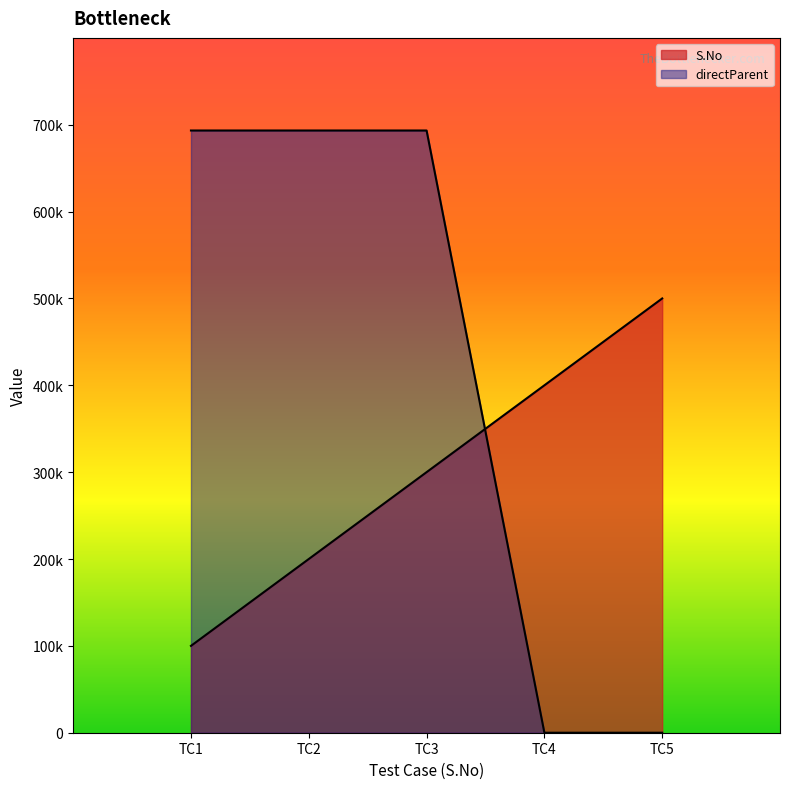

List the series in order of their peak value, highest first.

directParent, S.No